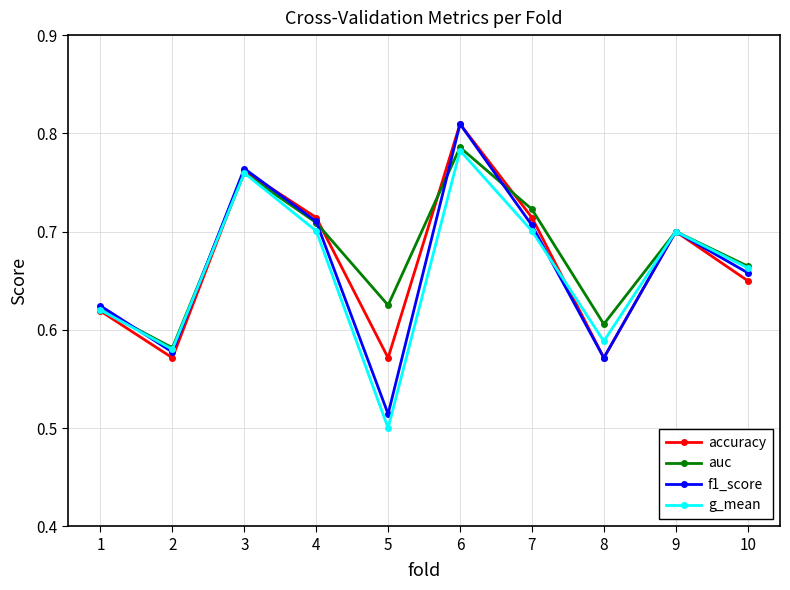

How many g_mean values are between 0 and 1?

10